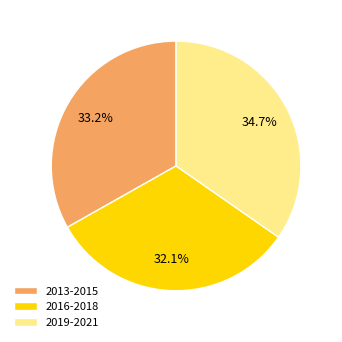

Rank the categories by value from highest to lowest.

2019-2021, 2013-2015, 2016-2018